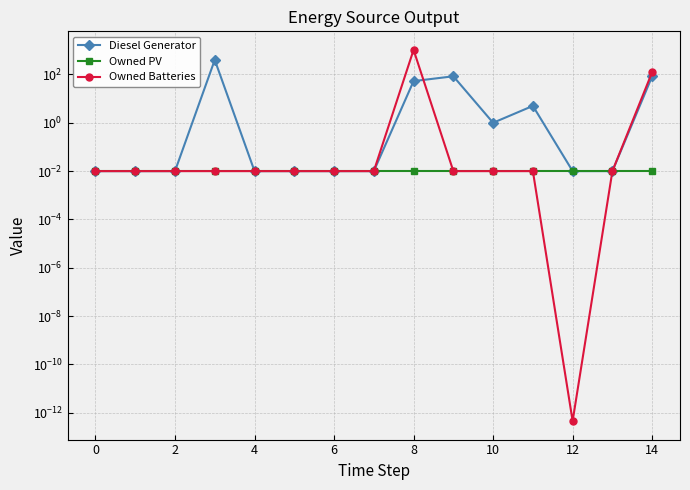

At 0, list the series in order from smallest to largest.

Diesel Generator, Owned PV, Owned Batteries